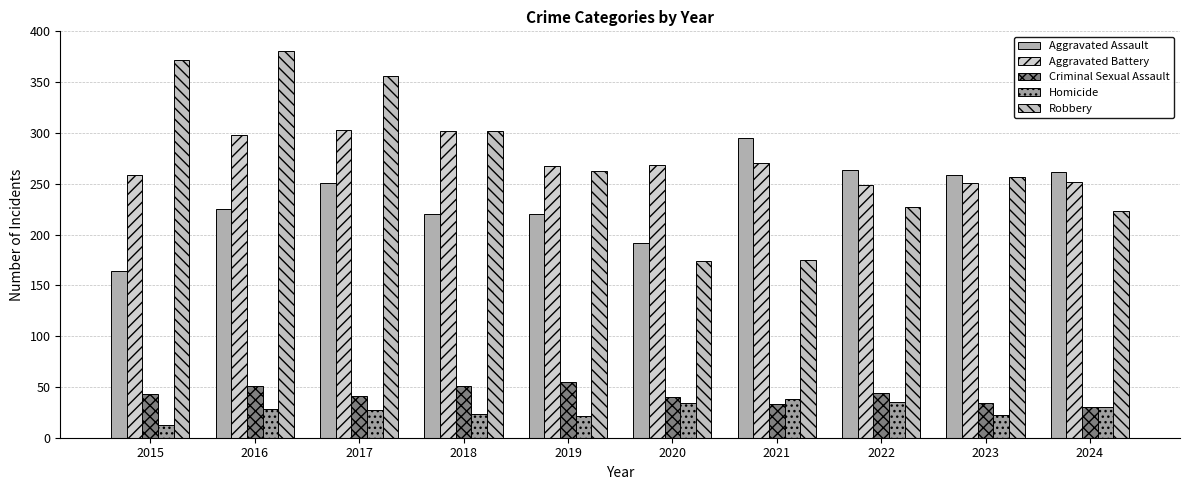

List the series in order of their peak value, highest first.

Robbery, Aggravated Battery, Aggravated Assault, Criminal Sexual Assault, Homicide